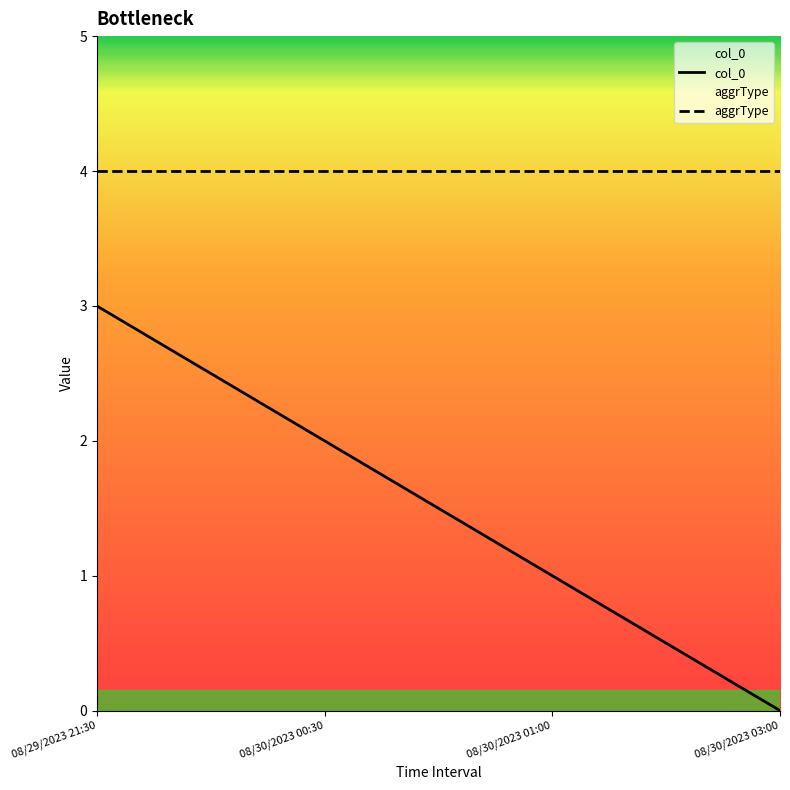

What is the difference between the values at 08/30/2023 03:00 and 08/30/2023 00:30?

2